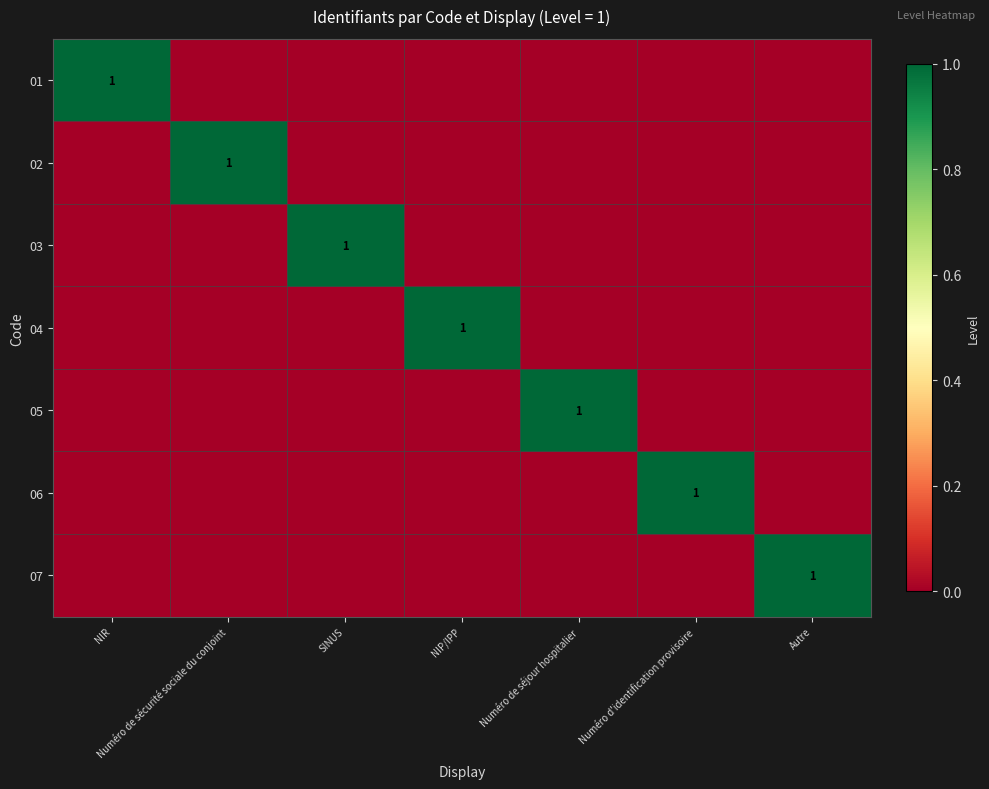

Count the number of categories in the chart.

7